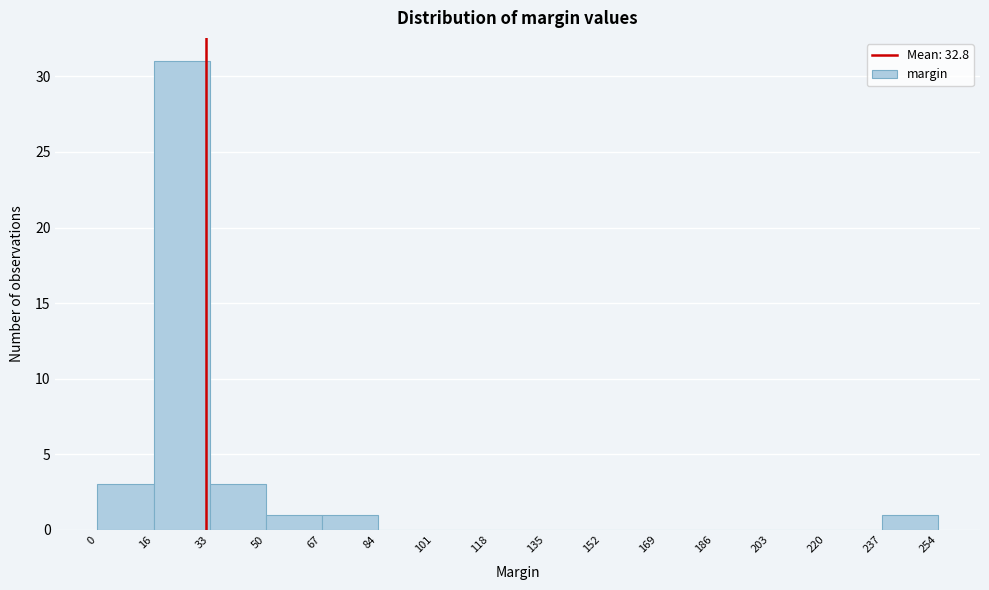

Reading left to right, transcribe this chart: for each bar, give the range it covers on the x-axis and its height. The values are not printed on the chart, so give them approximately, as read against the axis.

0 to 16: 3
16 to 33: 31
33 to 50: 3
50 to 67: 1
67 to 84: 1
84 to 101: 0
101 to 118: 0
118 to 135: 0
135 to 152: 0
152 to 169: 0
169 to 186: 0
186 to 203: 0
203 to 220: 0
220 to 237: 0
237 to 254: 1